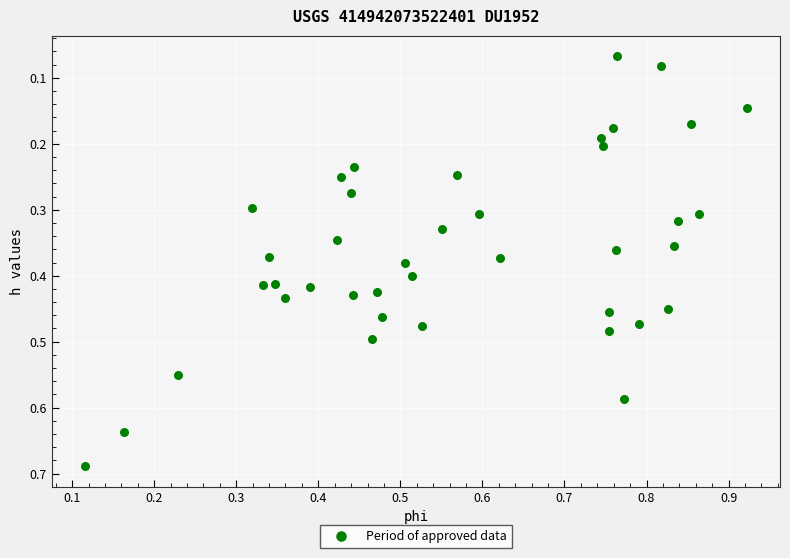

What is the range of X values (max minus min)?

0.8